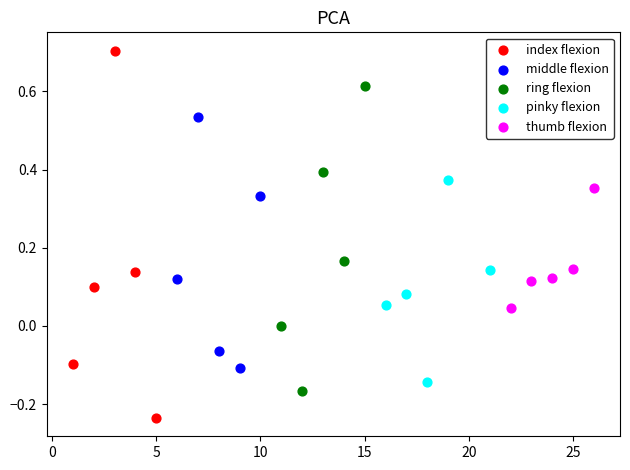

Which series has the largest Y range (max minus min)?

index flexion